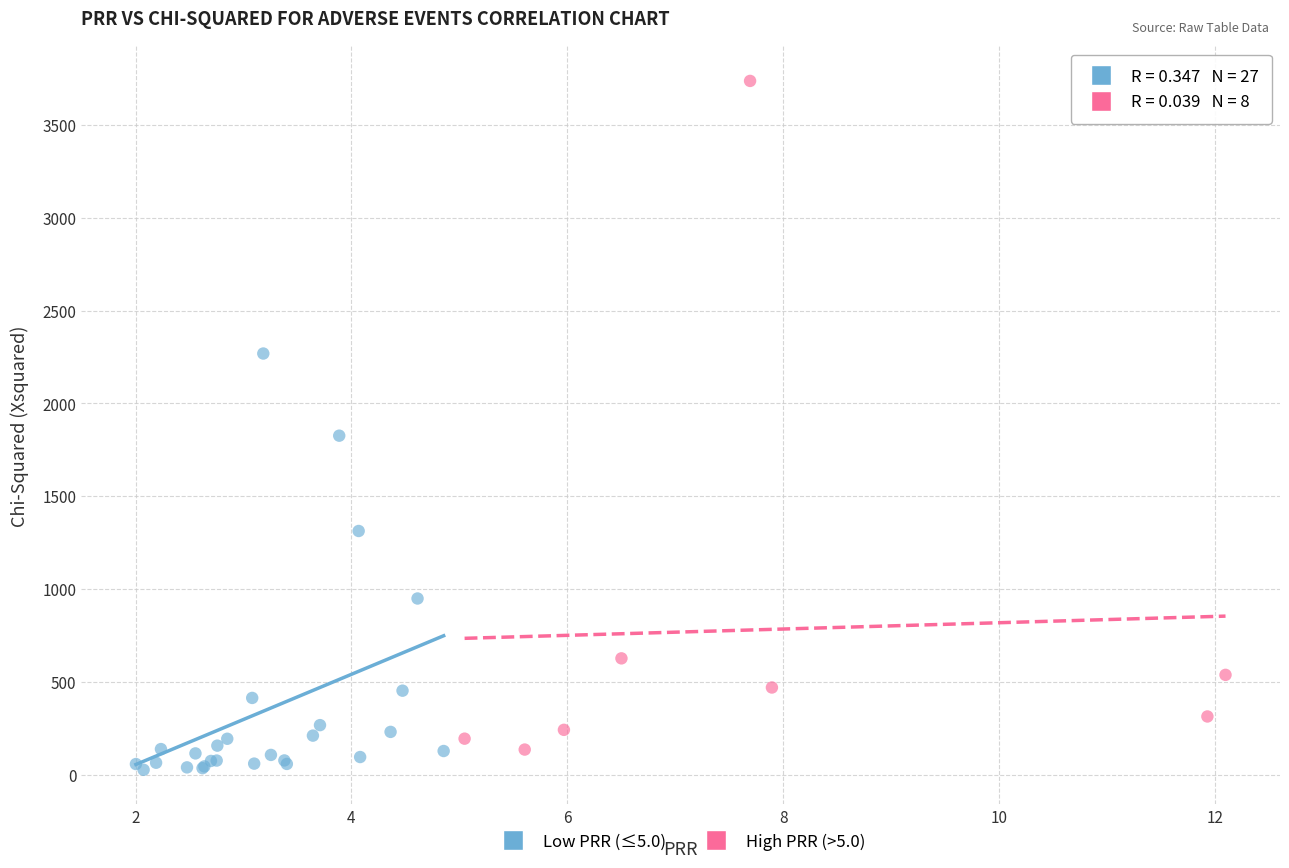

Which series contains the highest Y value?

High PRR (>5.0)